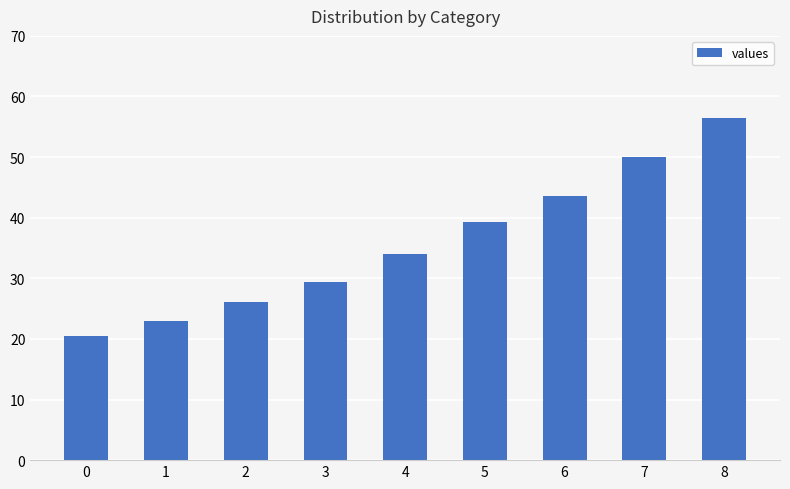

Read the value at 7.

50.0